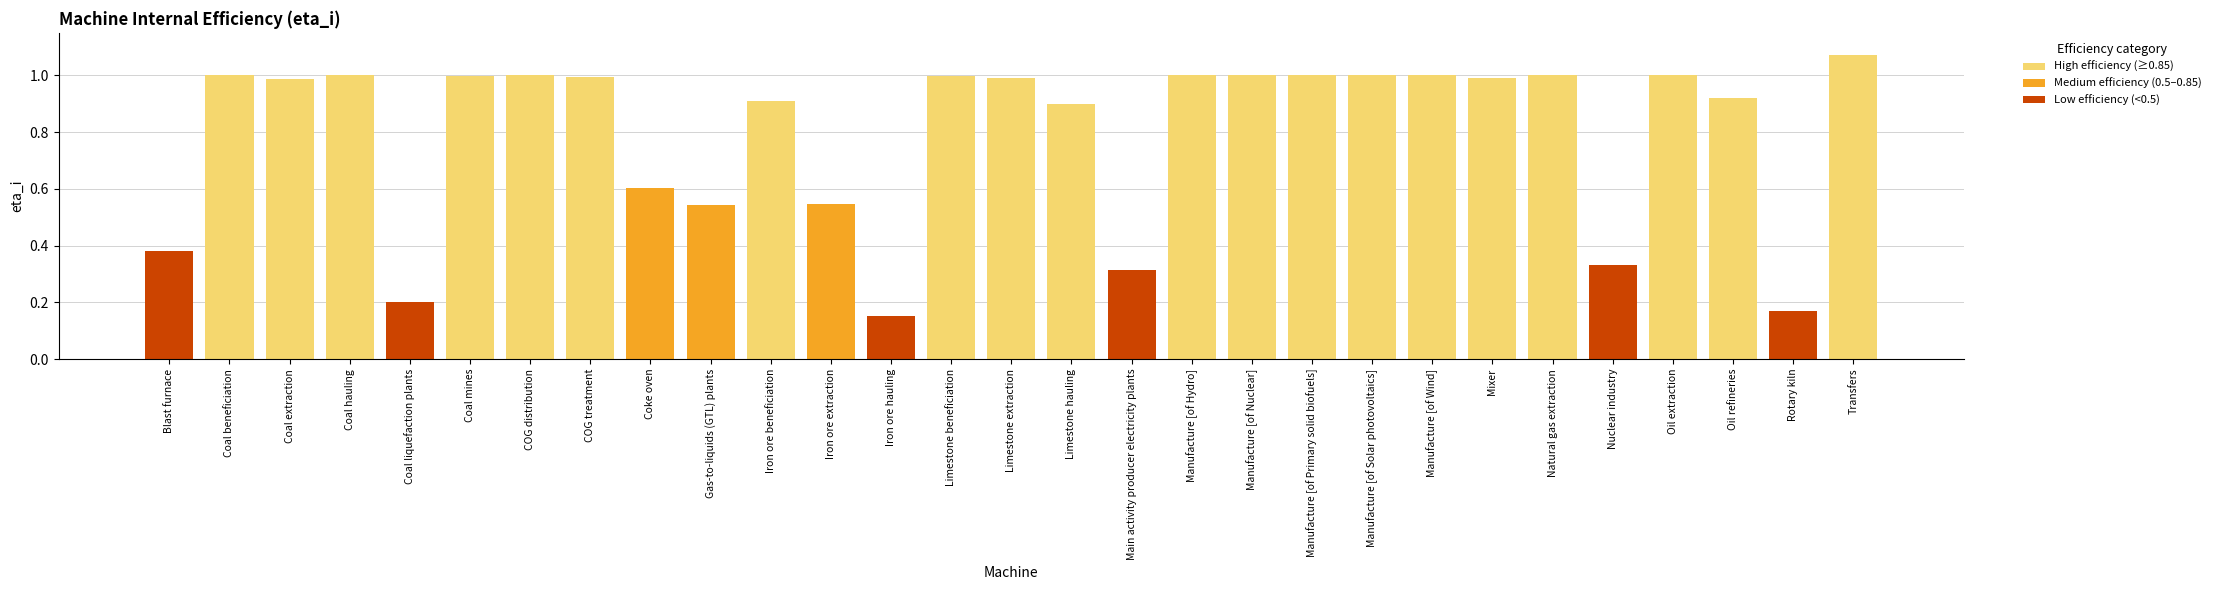

Are the bars horizontal?

No